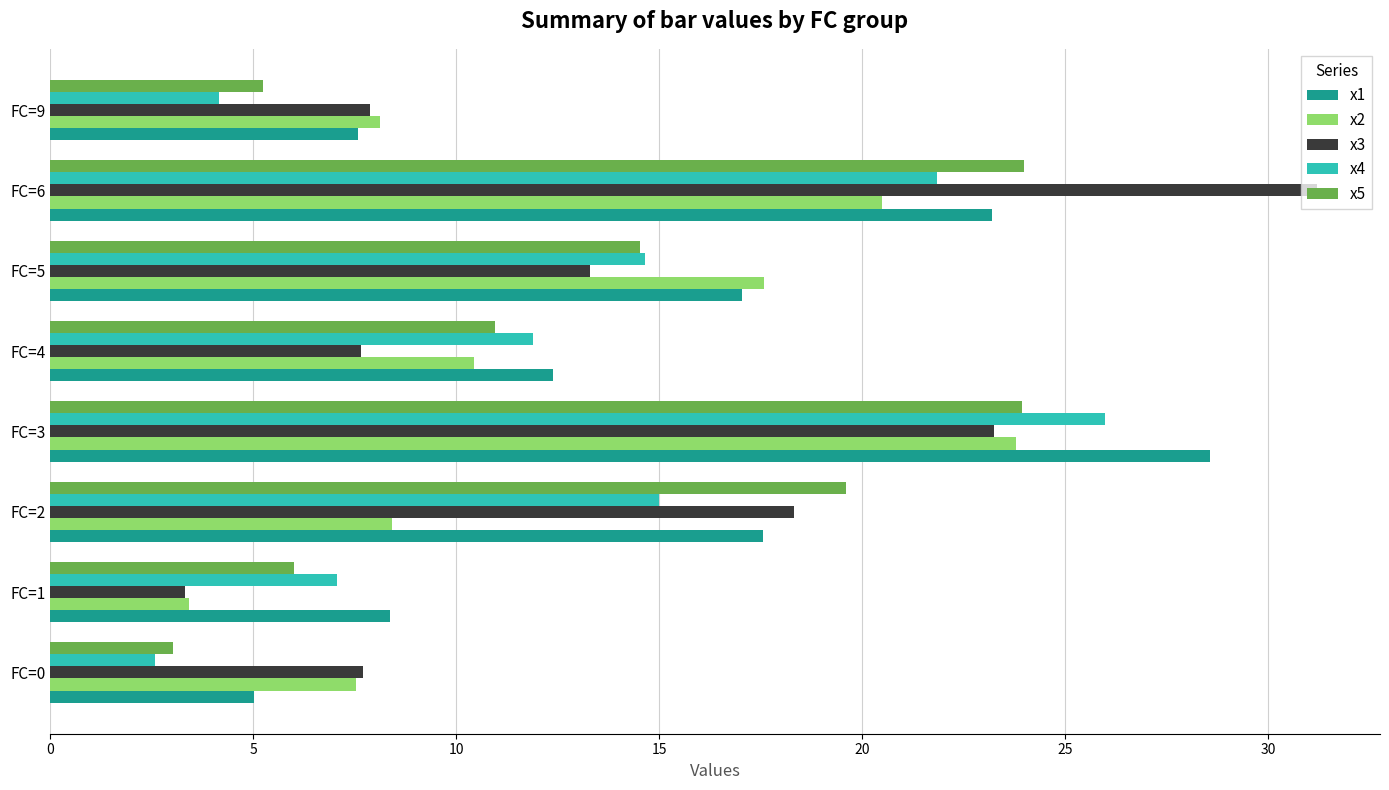

The x5 series shows 5.4 at FC=0. True or false?

False